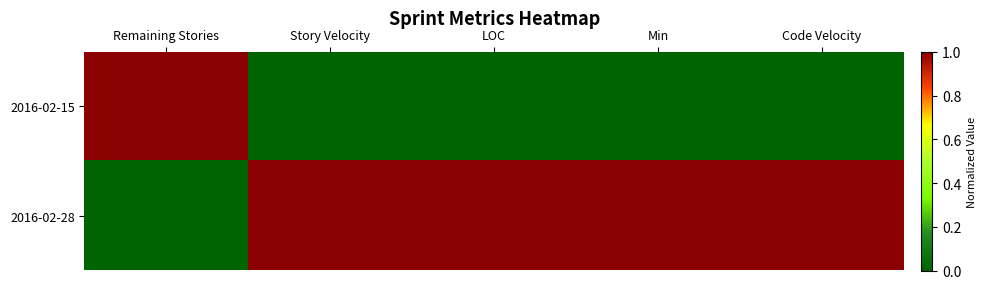

What is the difference between the highest and lowest values at LOC?

1